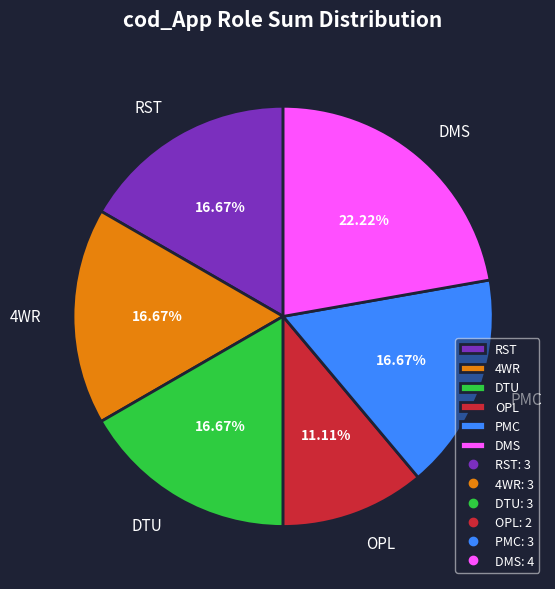

Is the sum of DMS and PMC greater than half?

No